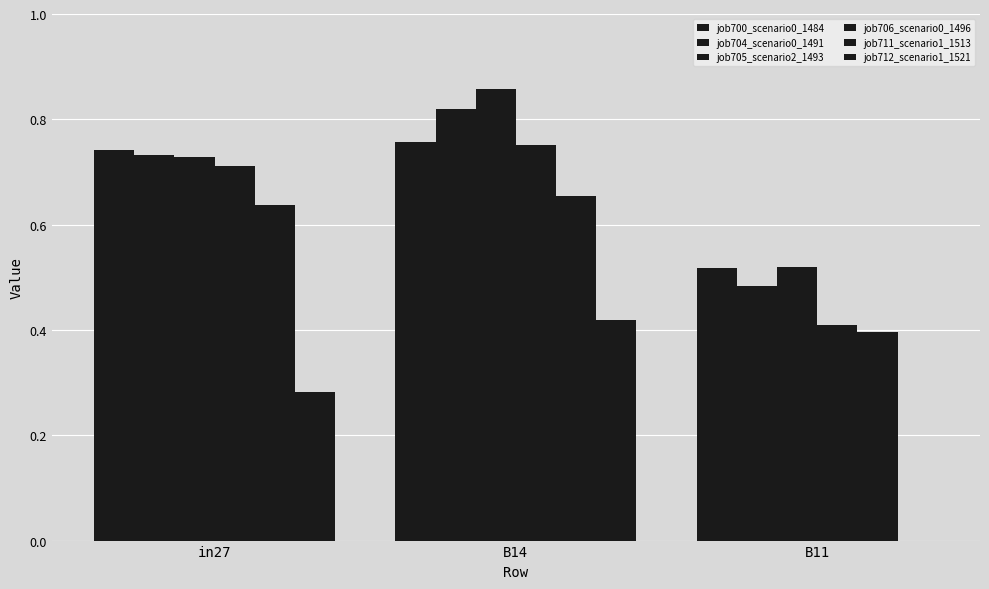

What is the value of the job704_scenario0_1491 bar at the 3rd from the left?

0.5